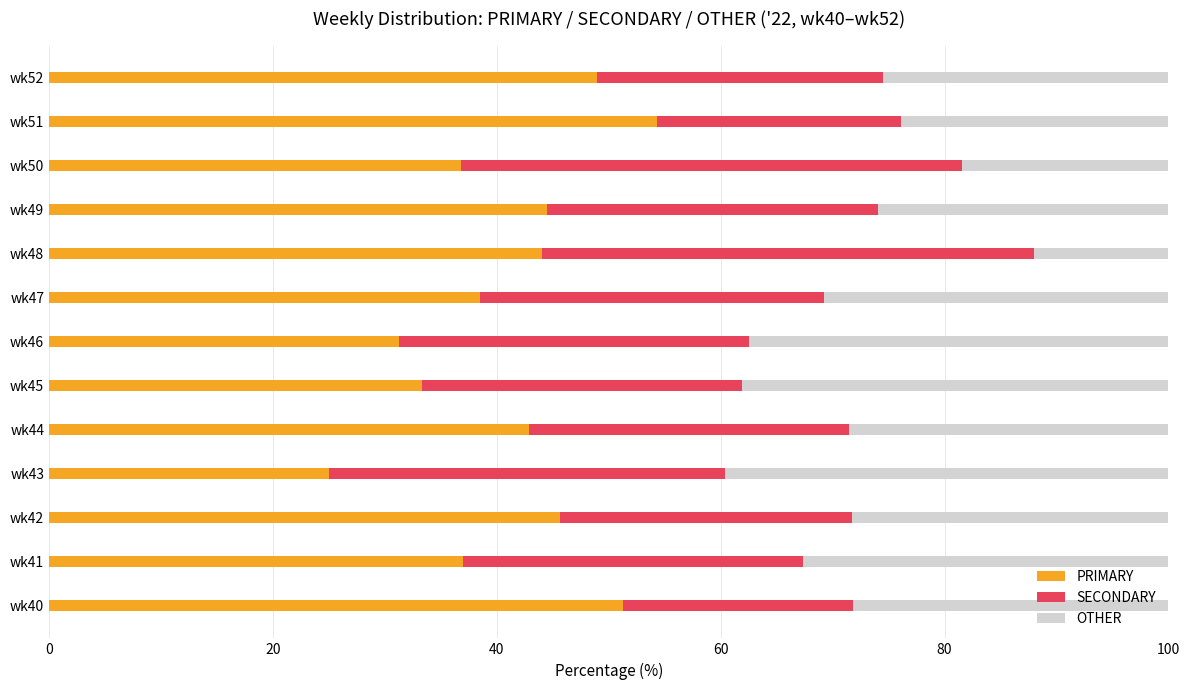

What value does the PRIMARY series have at wk44?

42.9